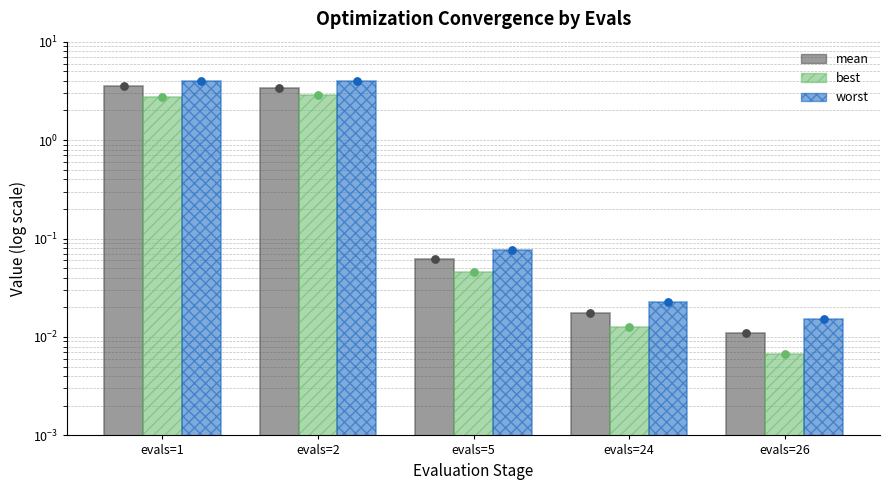

What are all the series names shown in the legend?

mean, best, worst